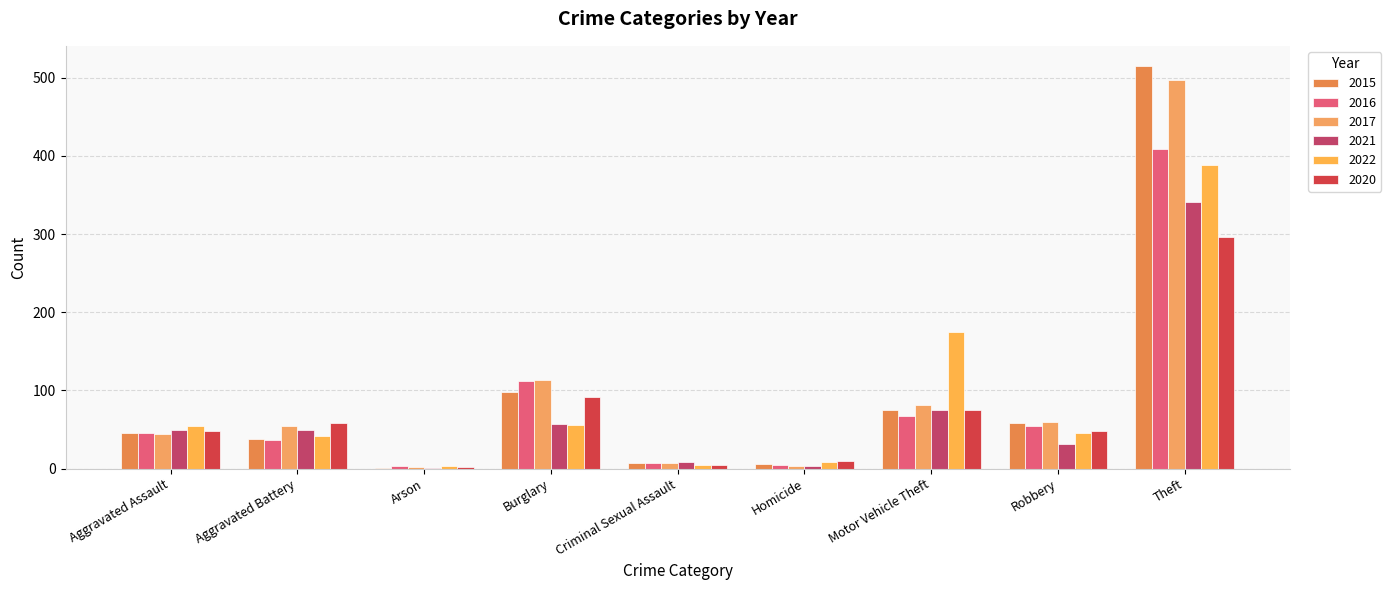

True or false: 2020 has a value of 404 at Theft.

False